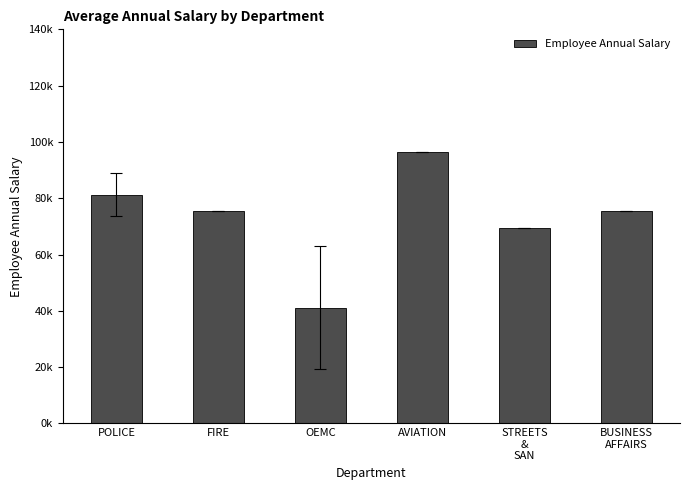

Which has a higher value, POLICE or AVIATION?

AVIATION